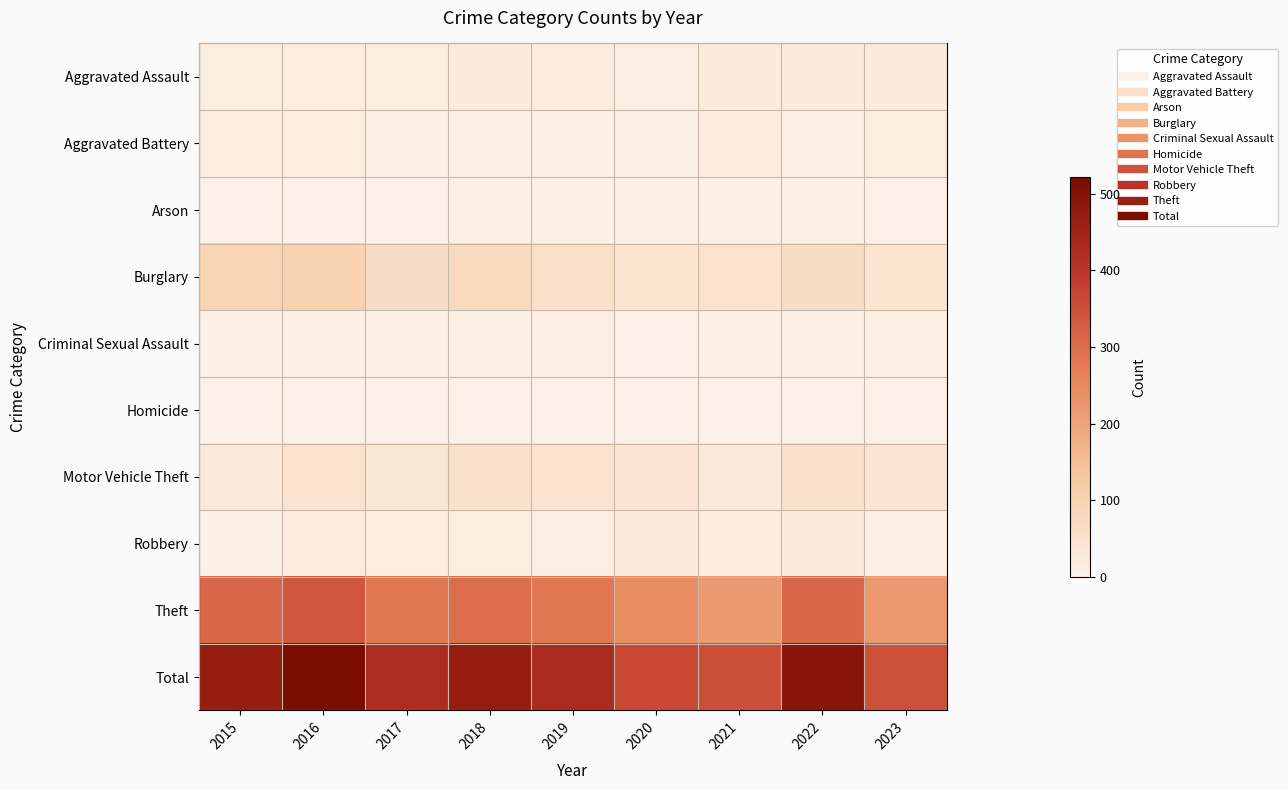

What is the total value across all series at 2023?

702